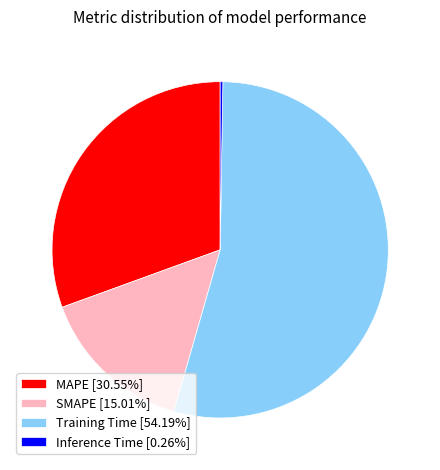

What is the ratio of the value at SMAPE [15.01%] to the value at Training Time [54.19%]?

0.3